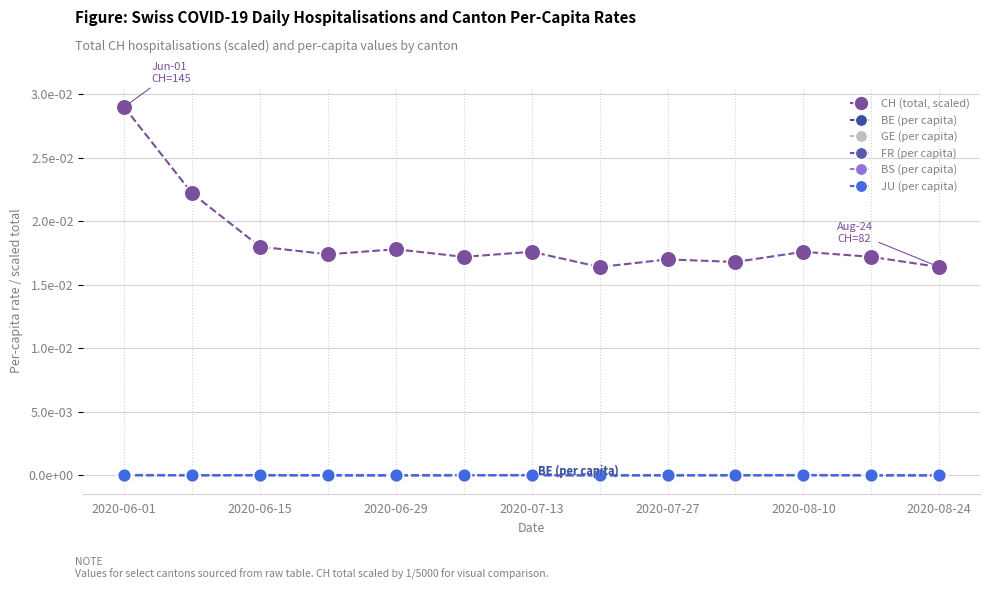

Rank the series by their maximum value, from lowest to highest.

BE (per capita), JU (per capita), GE (per capita), FR (per capita), BS (per capita), CH (total, scaled)